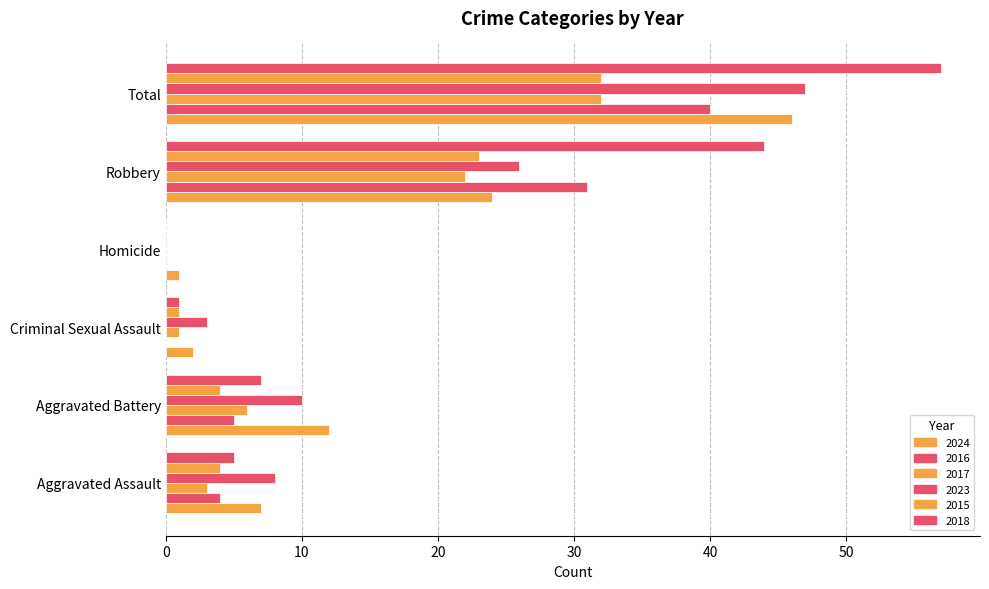

Which category has the lowest value across all series?

Criminal Sexual Assault